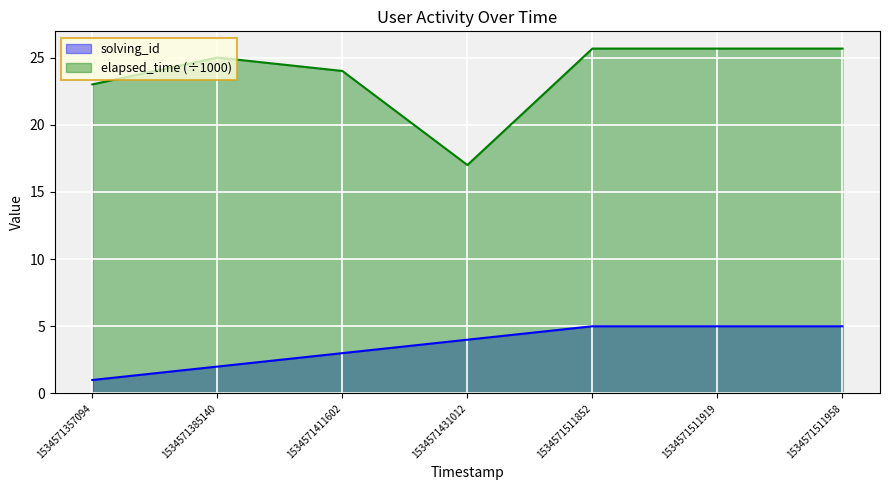

How many lines are shown in the chart?

2